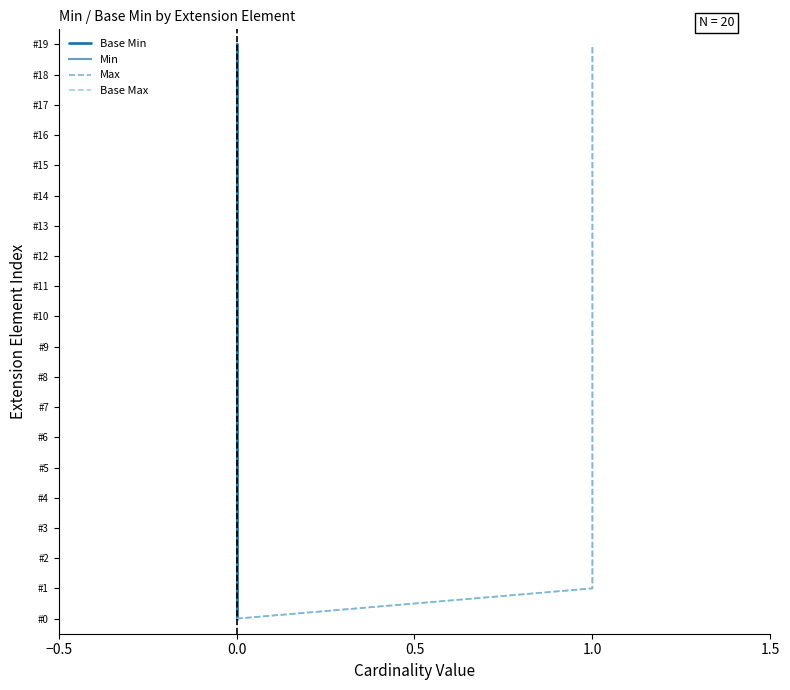

What are all the series names shown in the legend?

Base Min, Min, Max, Base Max